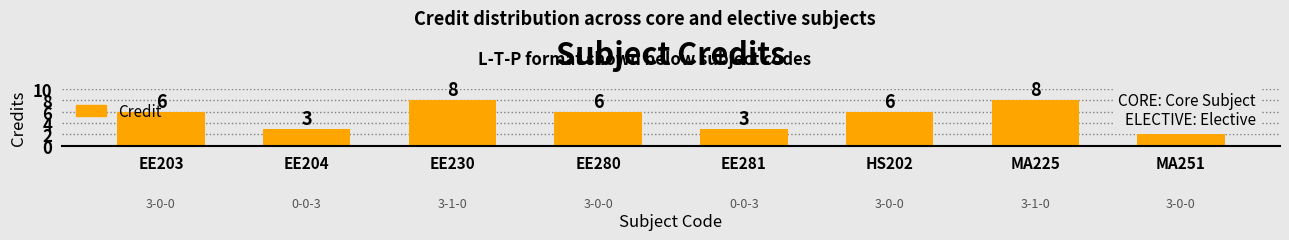

What is the label of the 2nd bar from the right?

MA225